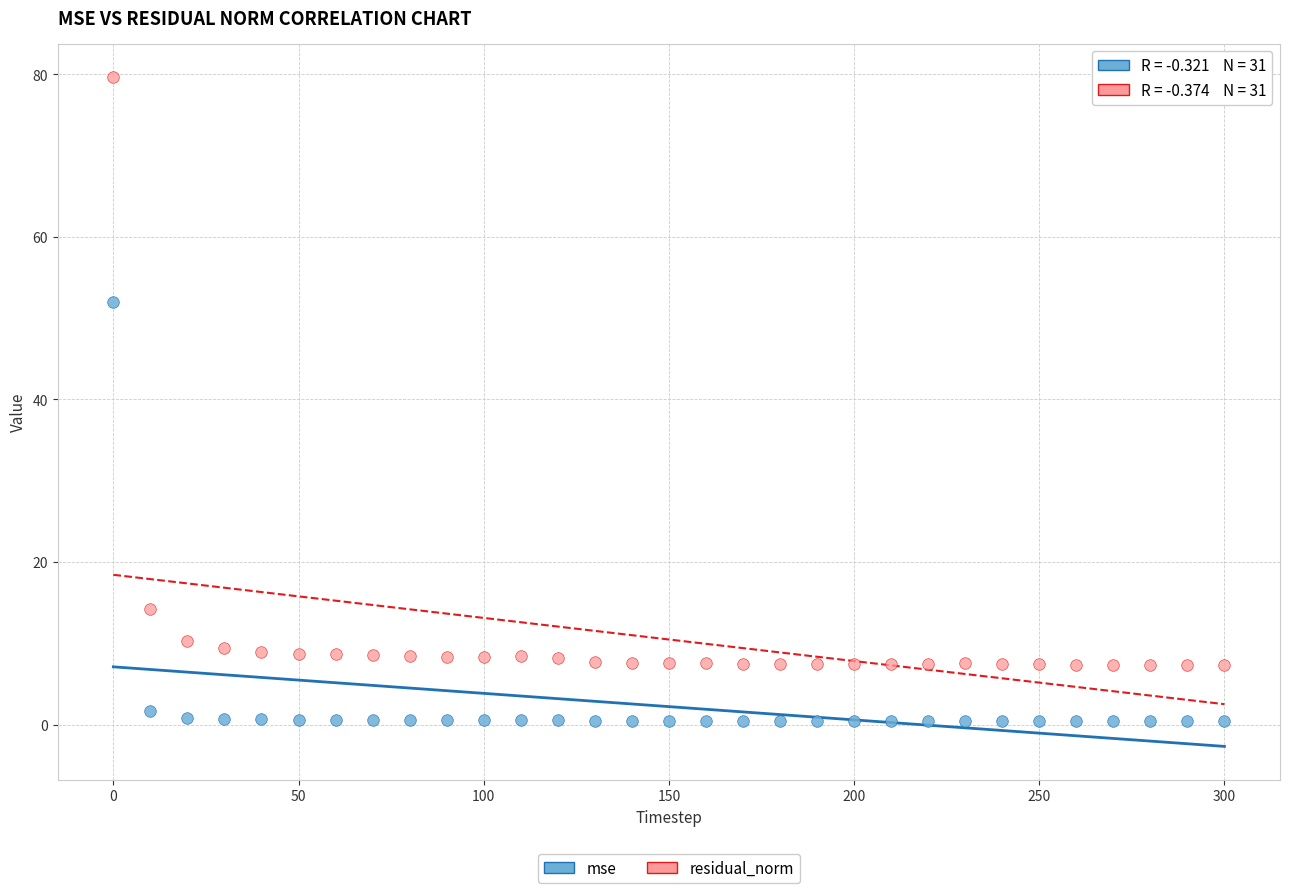

Which series reaches the minimum Y coordinate?

mse